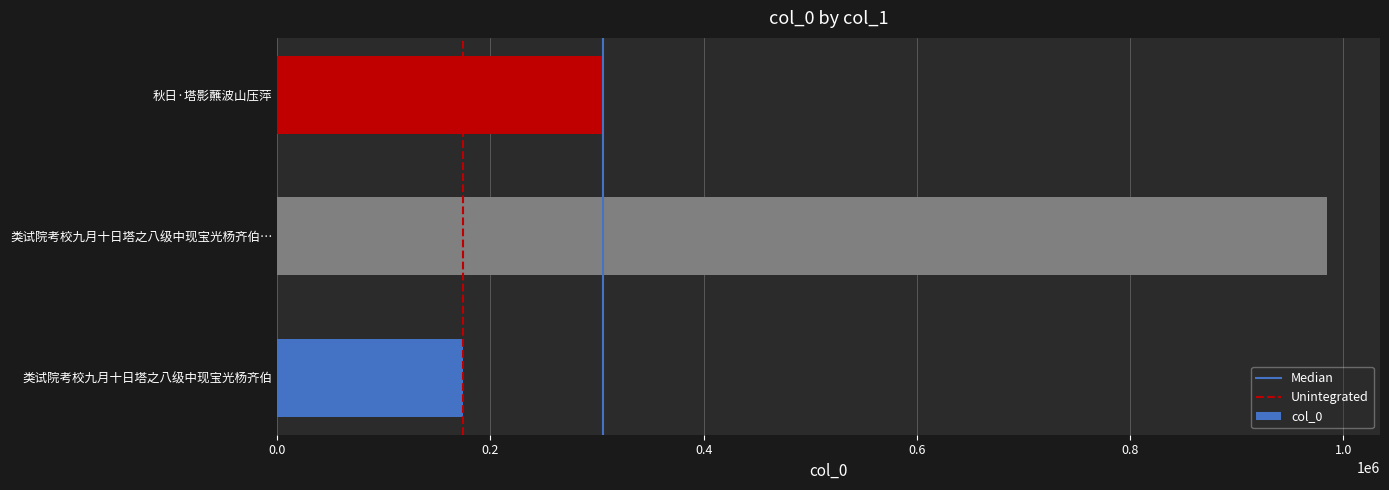

What value does the data have at 秋日·塔影蘸波山压萍, to the nearest 100?

305600